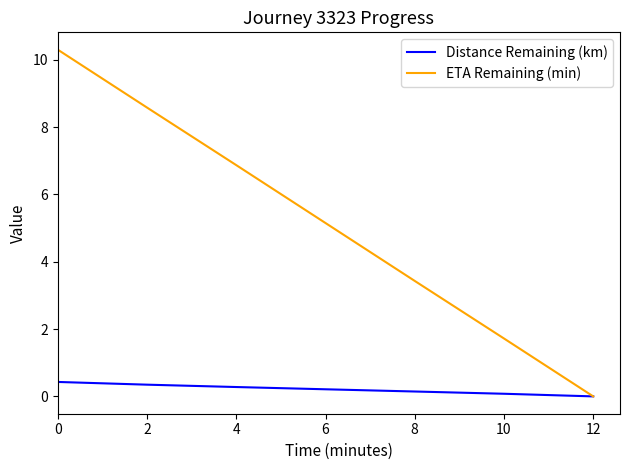

Which series has the largest total across all categories?

ETA Remaining (min)